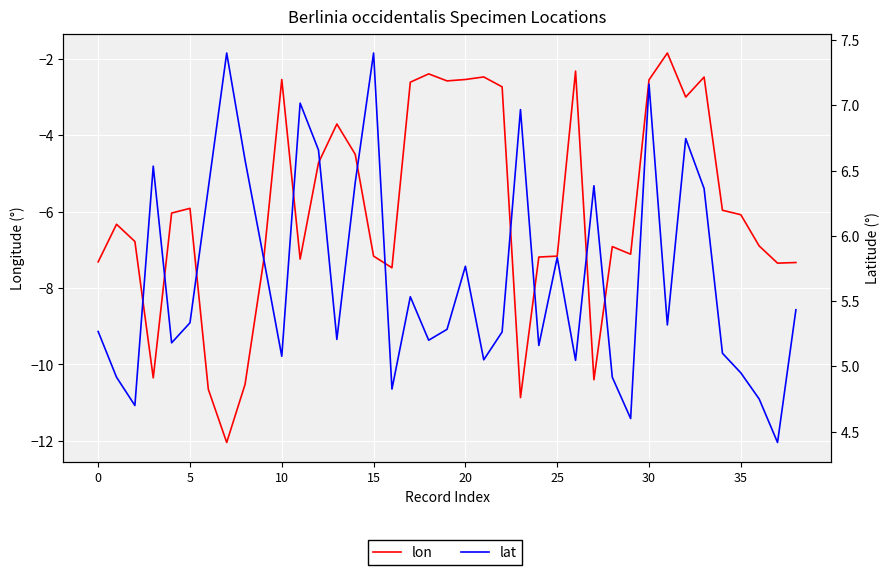

What is the spread (max minus min) of values at 24?

12.4